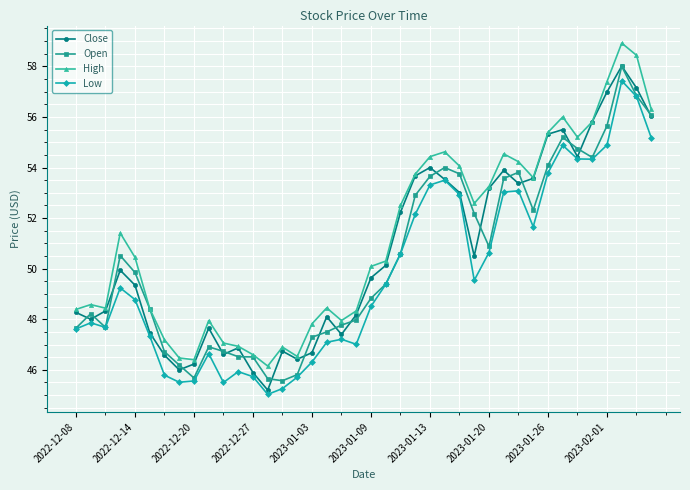

In High, how many points are higher than both neighbors (excluding endpoints)?

9